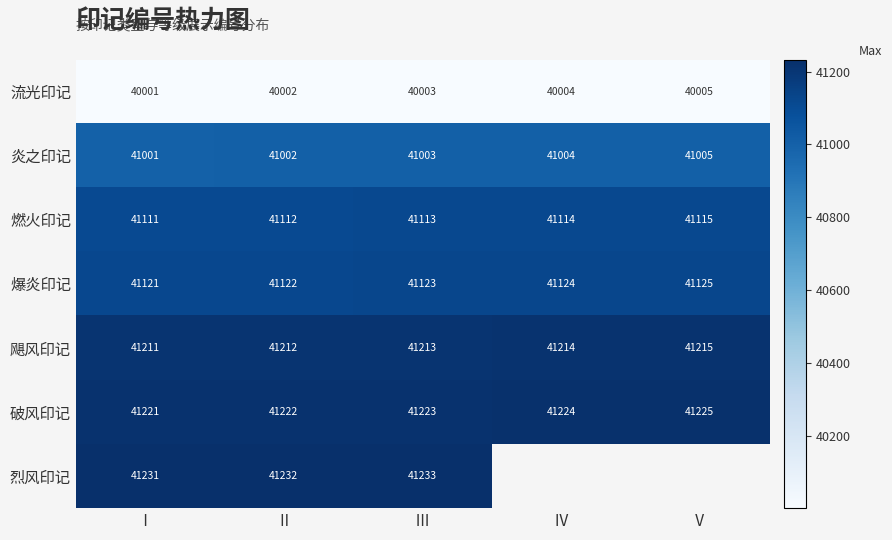

How many values in the 炎之印记 series are below 41003?

2